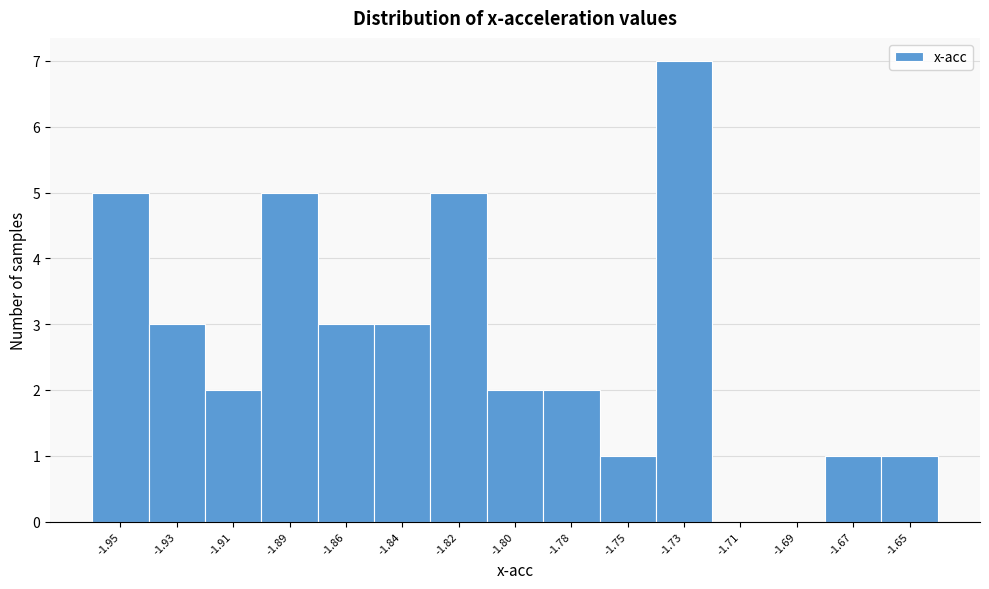

Reading left to right, transcribe all the data shown in this chart.

-1.95=5	-1.93=3	-1.91=2	-1.89=5	-1.86=3	-1.84=3	-1.82=5	-1.80=2	-1.78=2	-1.75=1	-1.73=7	-1.71=0	-1.69=0	-1.67=1	-1.65=1